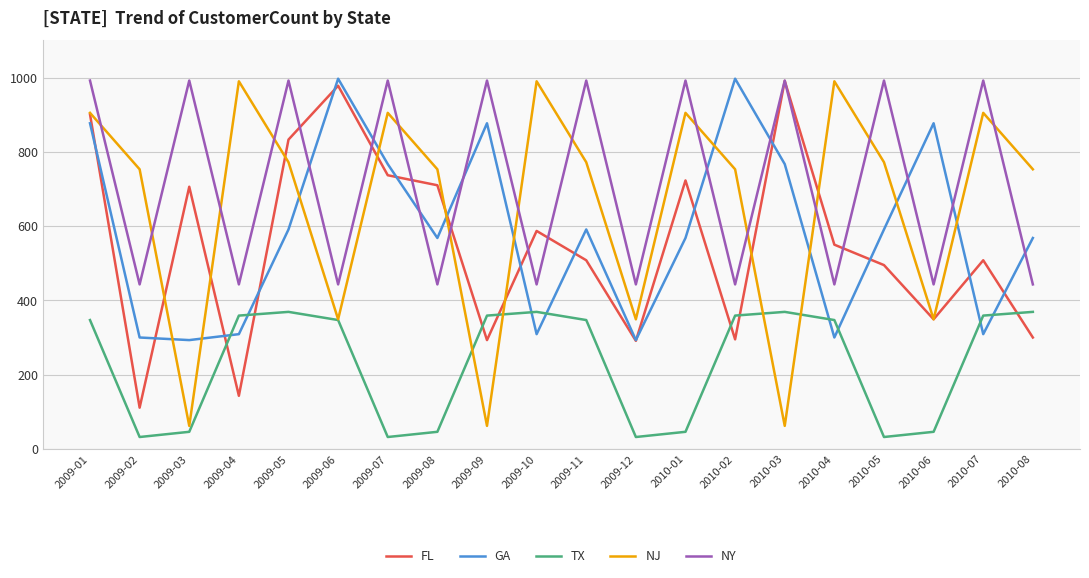

What is the total value across all series at 2009-01?

4022